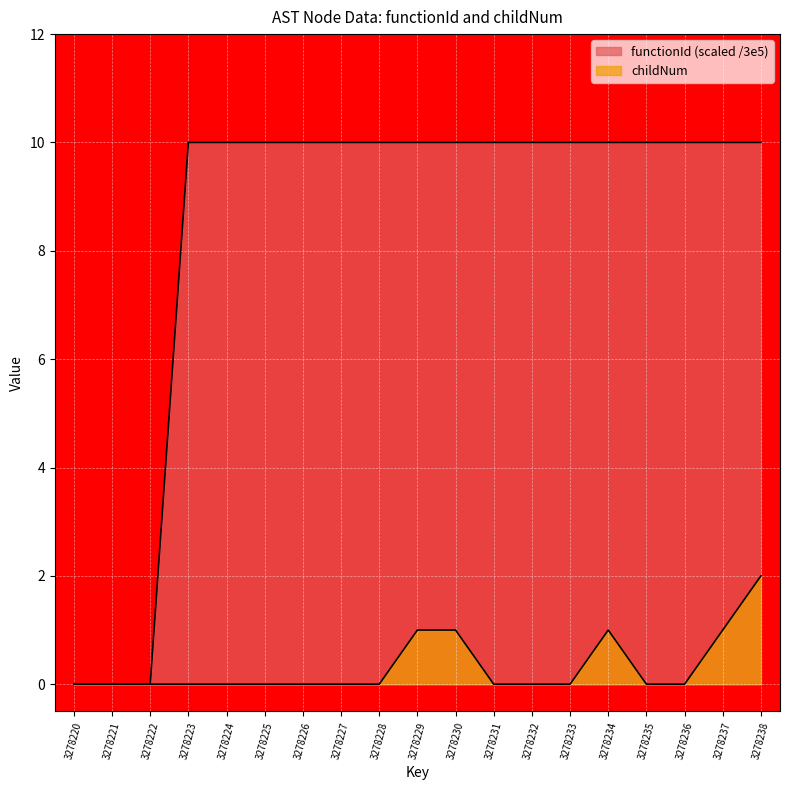

At 3278228, list the series in order from smallest to largest.

childNum, functionId